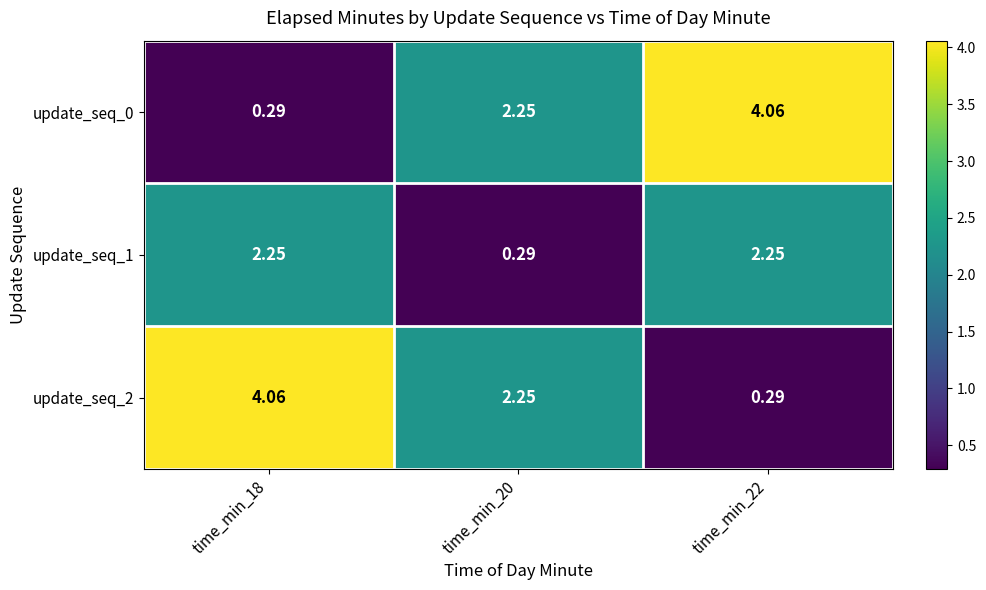

Is the value of update_seq_2 at time_min_18 greater than the value of update_seq_1 at time_min_22?

Yes